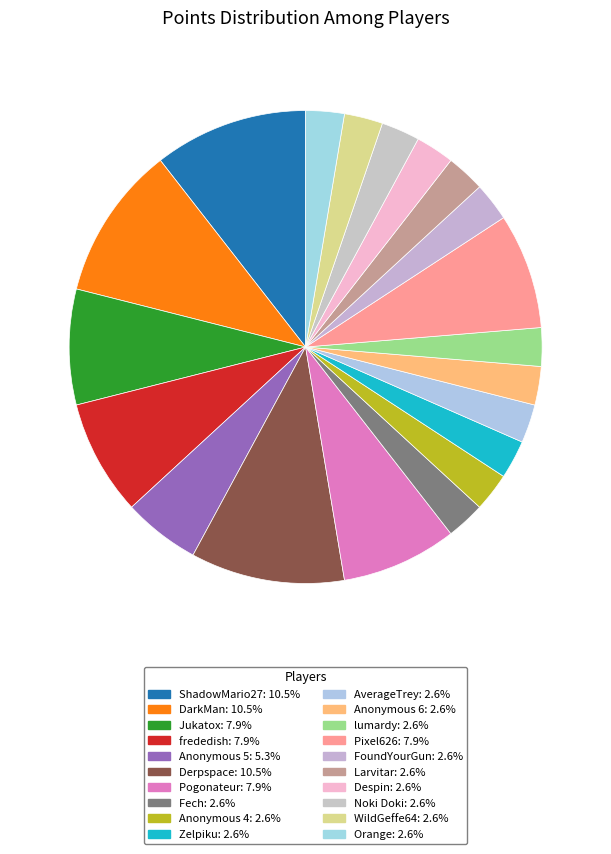

What portion of the pie excludes Derpspace?

89.5%